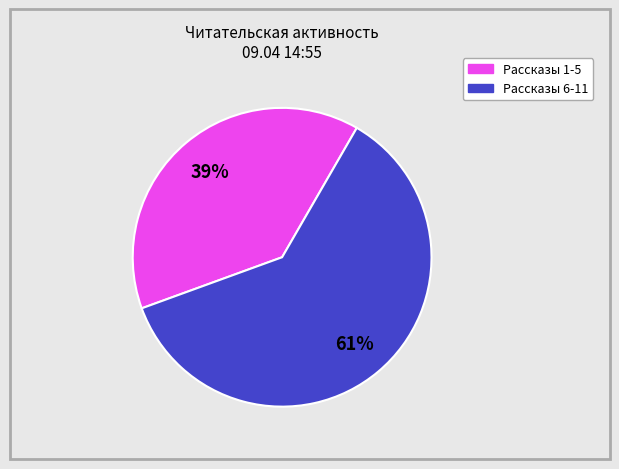

Is there any slice that represents more than half of the pie?

Yes